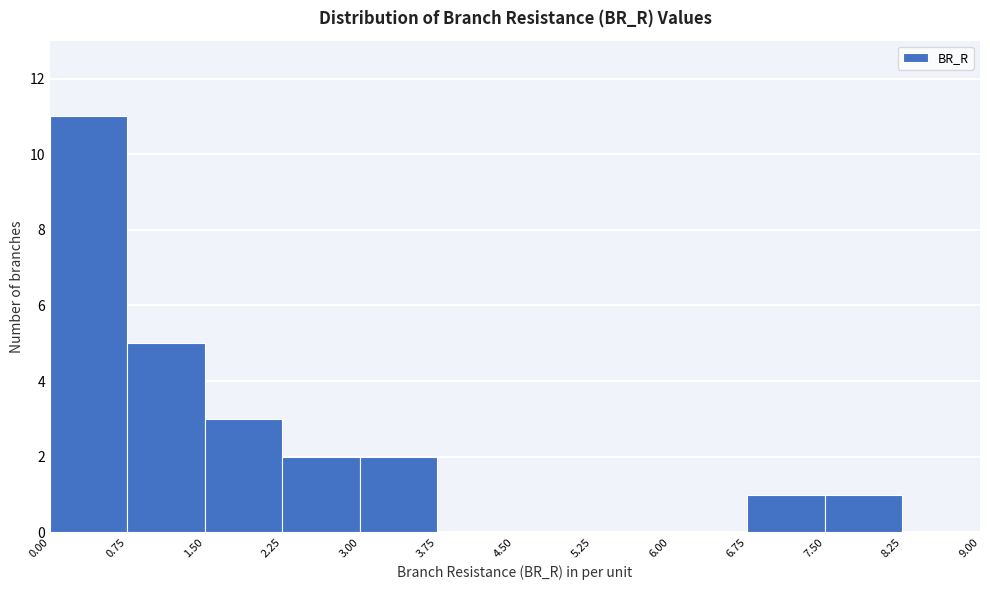

Reading left to right, list every bar in this chart as the range it spans on the x-axis followed by its height. The values are not printed on the chart, so give them approximately, as read against the axis.

0.00 to 0.75: 11
0.75 to 1.50: 5
1.50 to 2.25: 3
2.25 to 3.00: 2
3.00 to 3.75: 2
3.75 to 4.50: 0
4.50 to 5.25: 0
5.25 to 6.00: 0
6.00 to 6.75: 0
6.75 to 7.50: 1
7.50 to 8.25: 1
8.25 to 9.00: 0